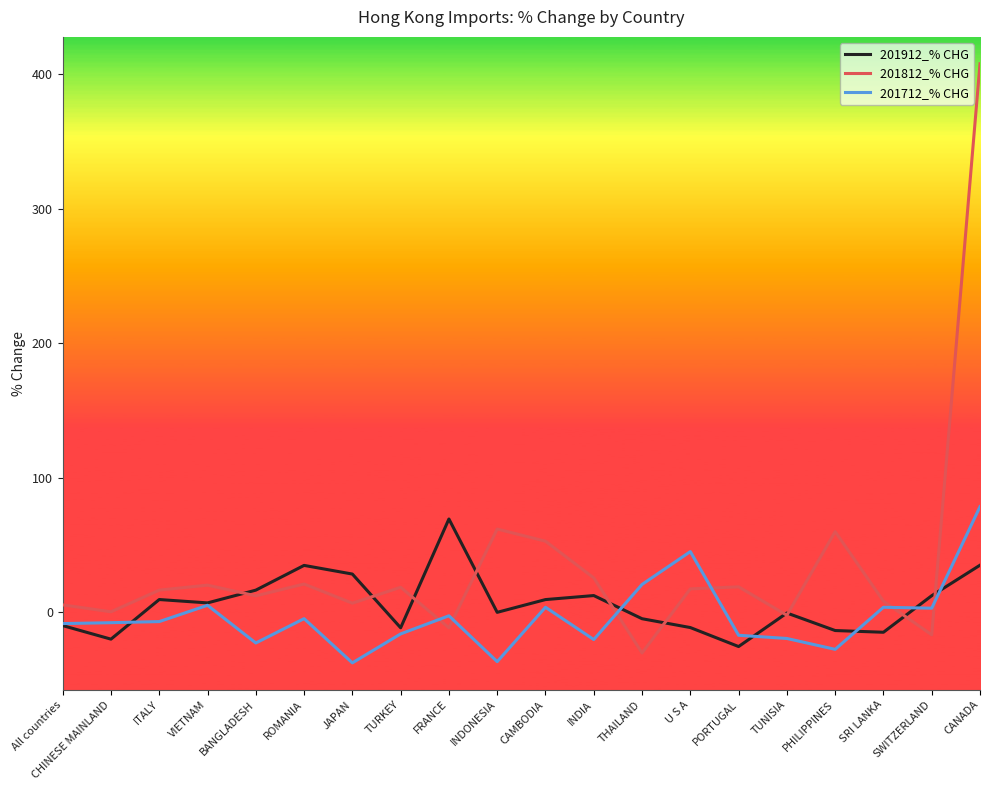

Read the 201812_% CHG value at FRANCE.

-11.8